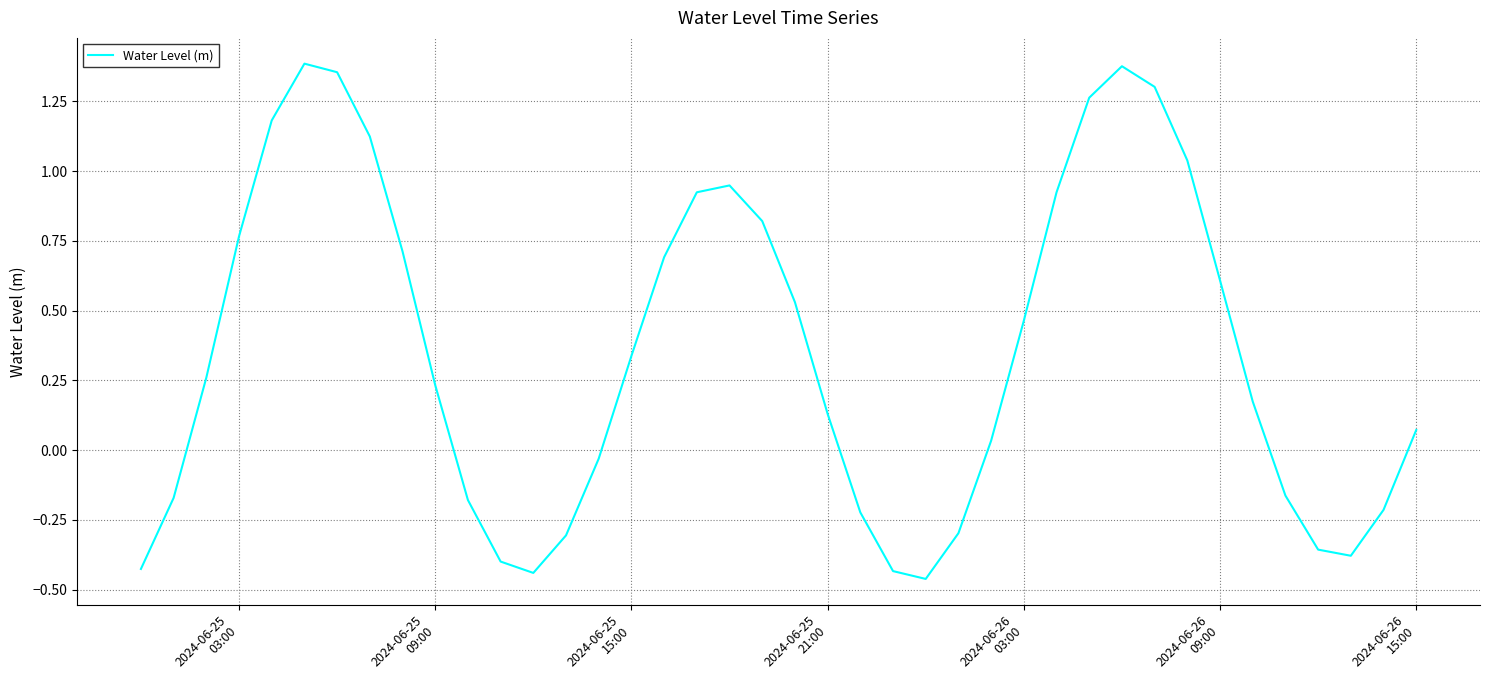

What is the value of the 14th point from the left?

-0.3